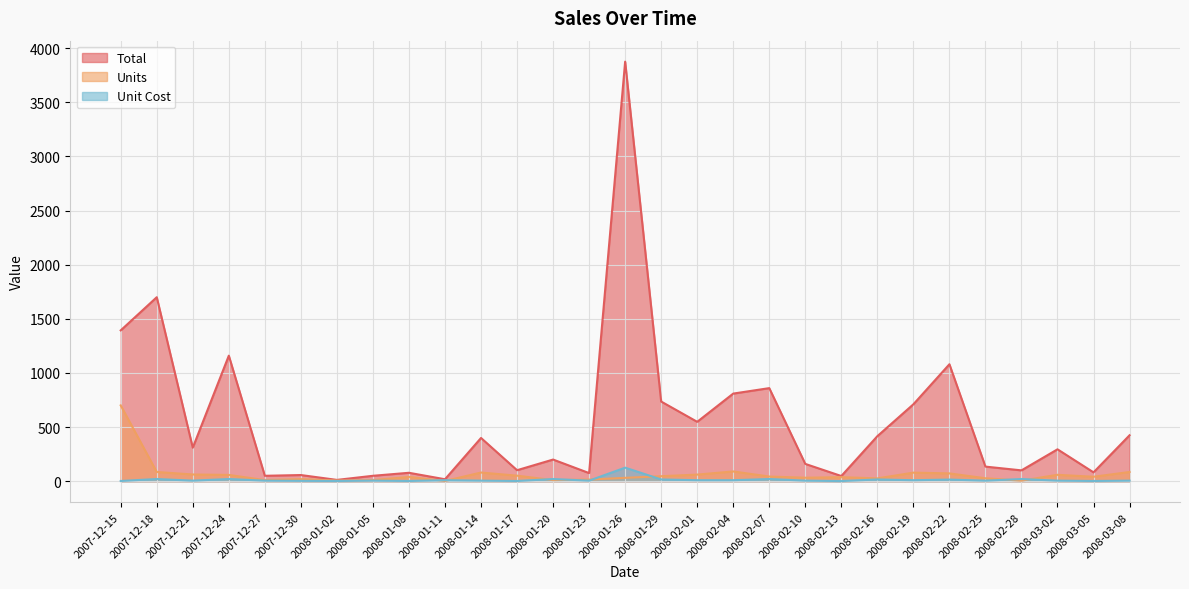

True or false: Unit Cost has more than 2 interior local peaks.

True